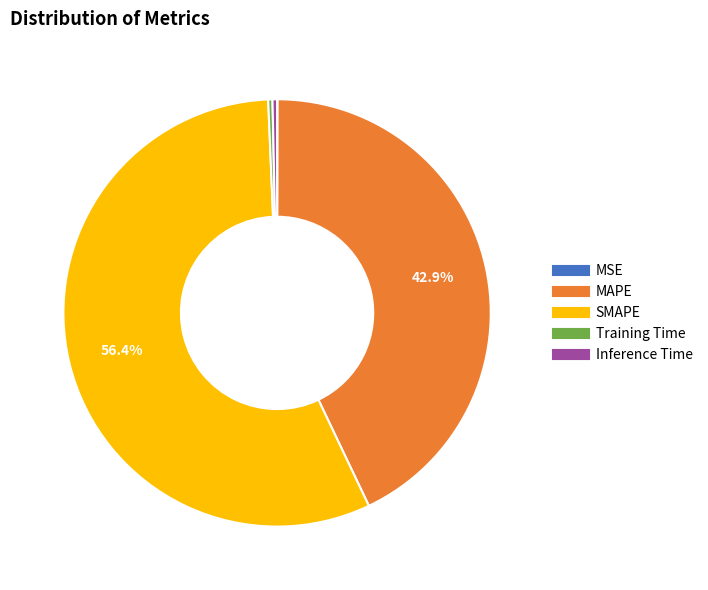

What is the largest slice in the pie chart?

SMAPE